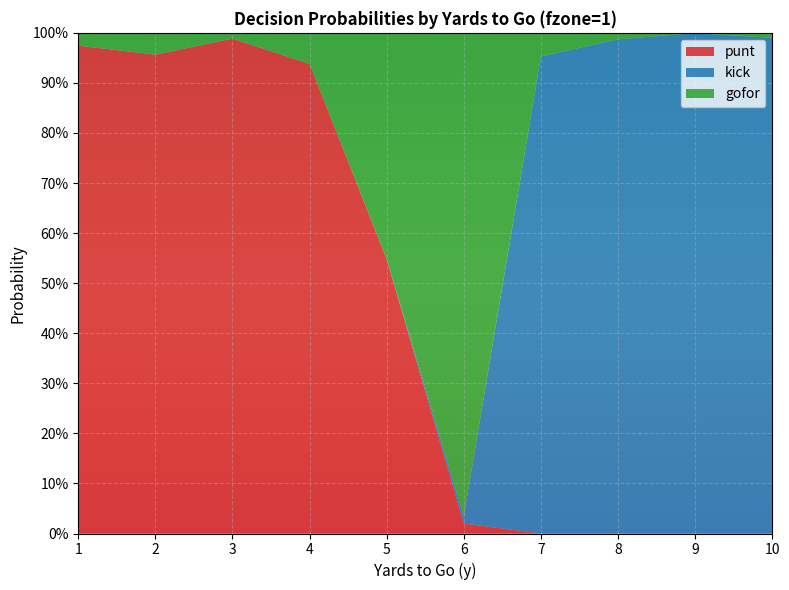

Reading left to right, extract all data points from this chart.

punt: 1.0	1.0	1.0	0.9	0.5	0.0	0.0	0.0	0.0	0.0
kick: 0.0	0.0	0.0	0.0	0.0	0.0	1.0	1.0	1.0	1.0
gofor: 0.0	0.0	0.0	0.1	0.5	1.0	0.0	0.0	0.0	0.0